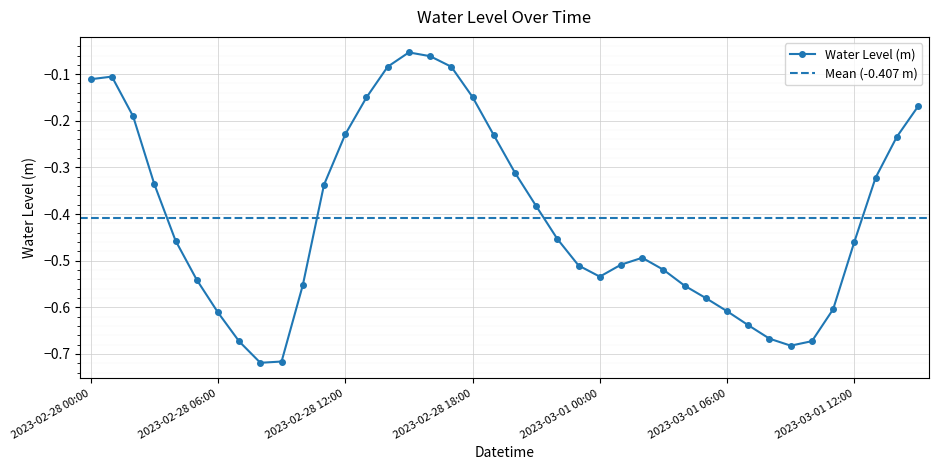

The chart shows a value of -0.7 at 2023-02-28 05:00. True or false?

False